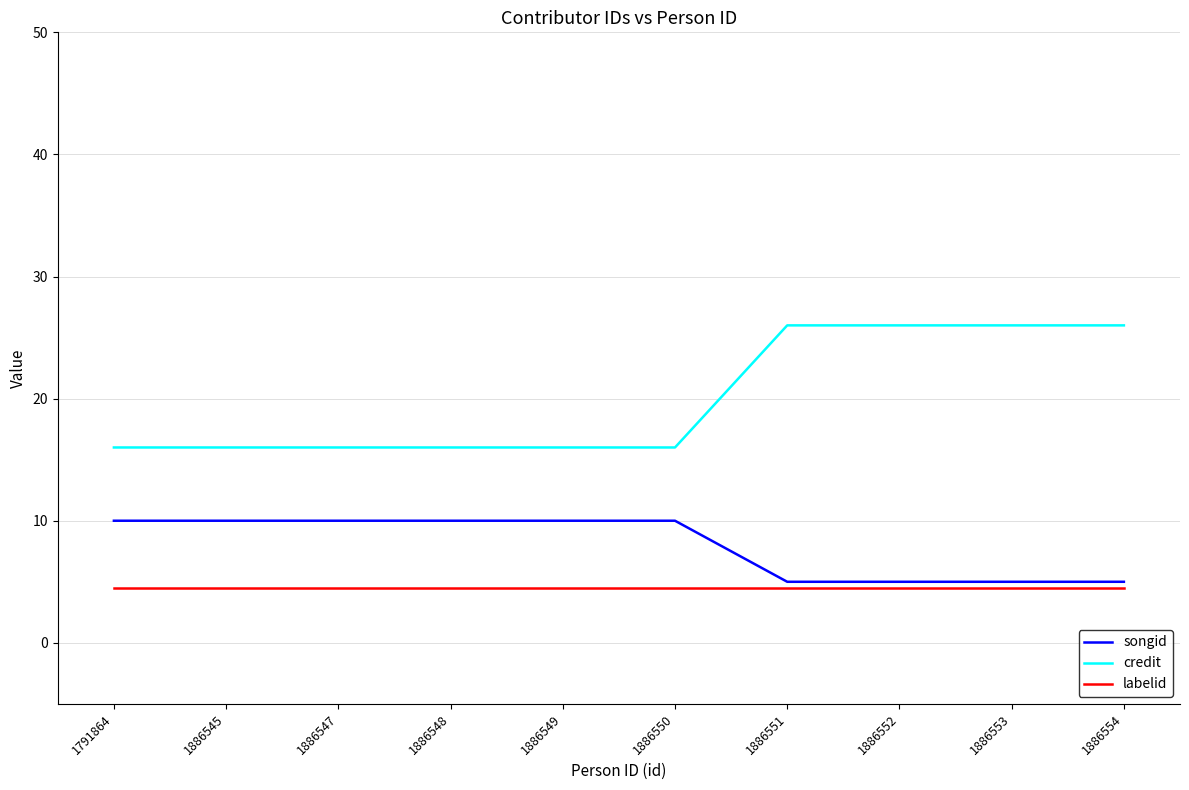

True or false: songid and labelid cross at least once.

False